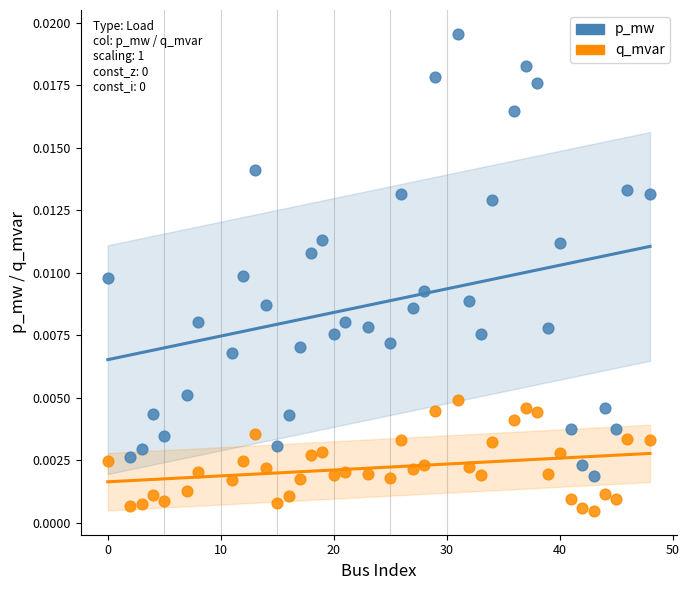

What are all the series names shown in the legend?

p_mw, q_mvar